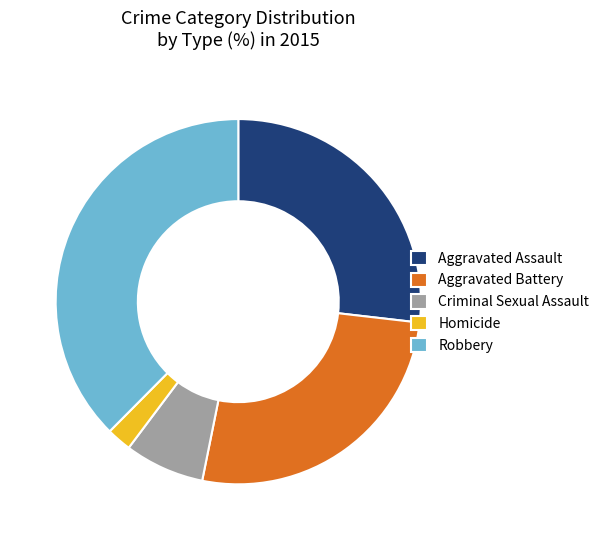

Do Robbery and Homicide together represent more than half of the pie?

No